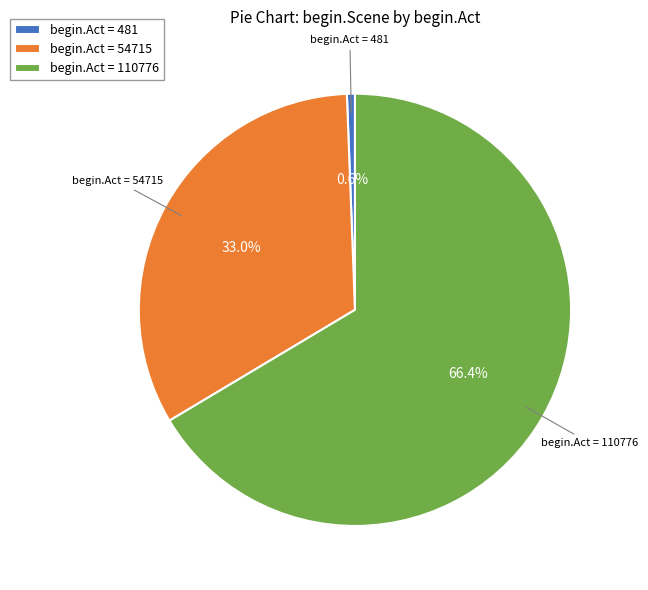

Combined, what portion of the pie is begin.Act = 54715 and begin.Act = 110776?

99.4%